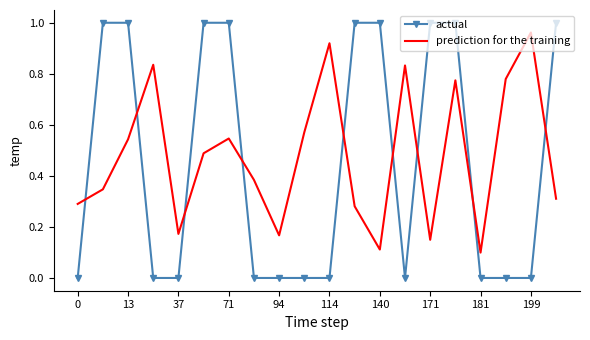

Which series has the widest spread of values?

actual